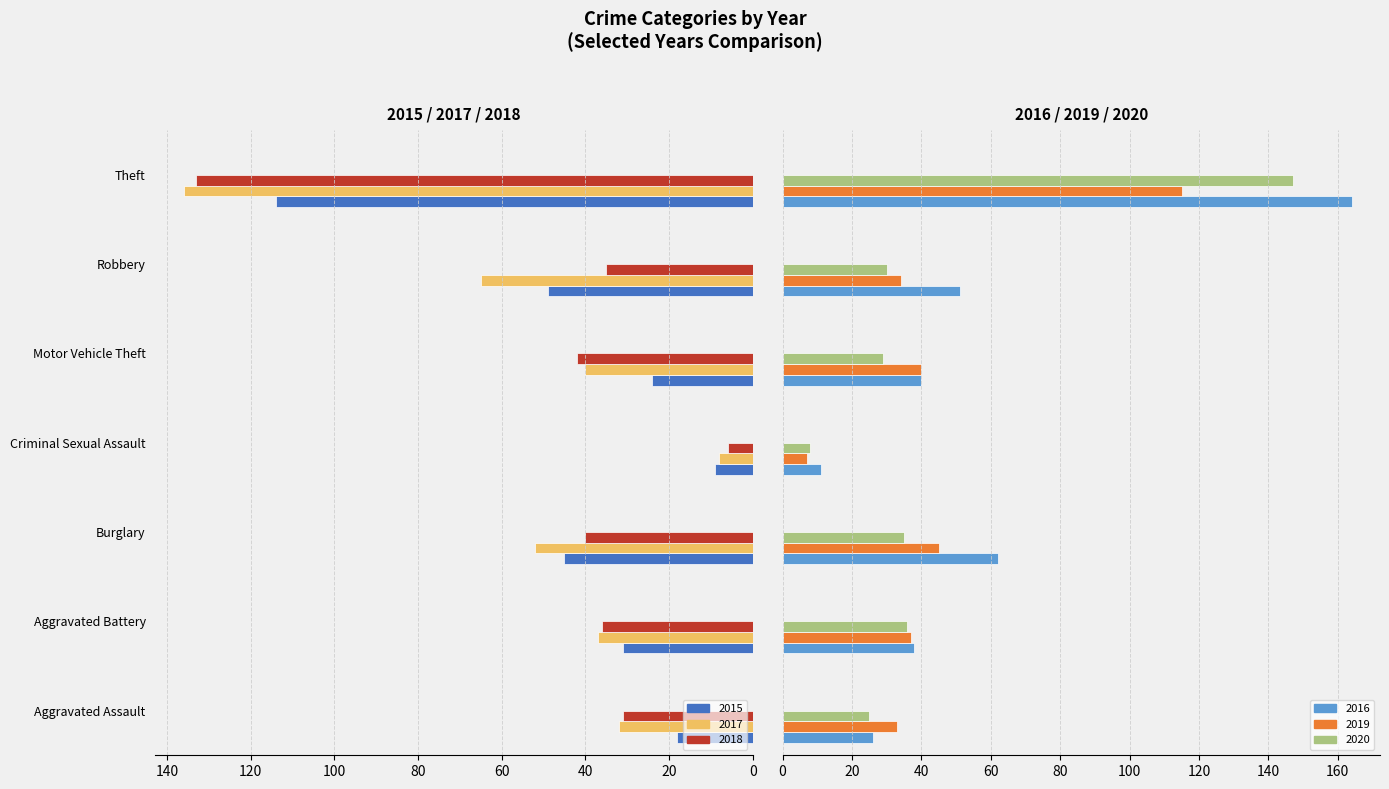

Does the chart contain any negative values?

No